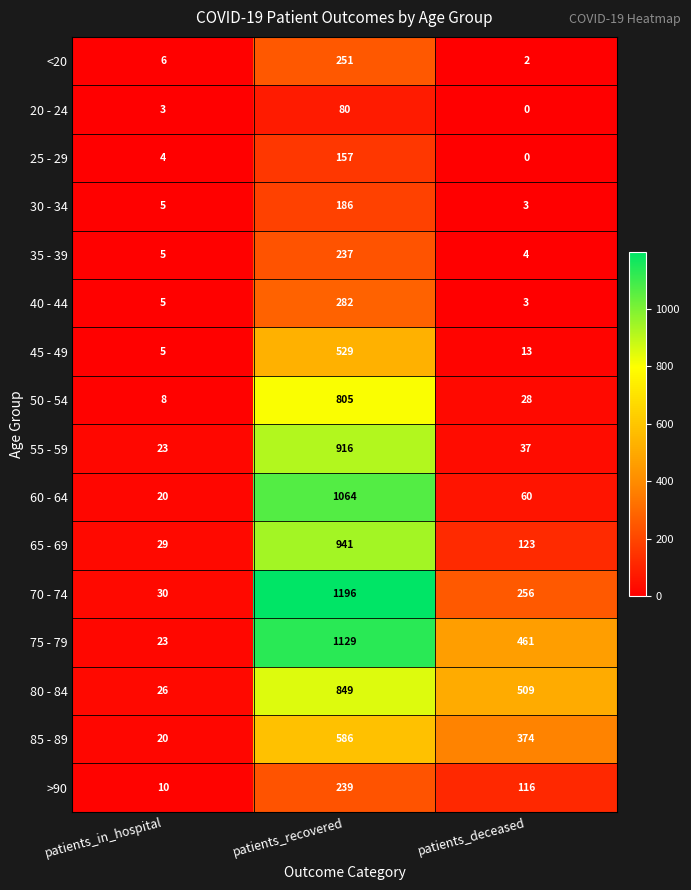

What is the difference between the maximum and minimum values in the 75 - 79 series?

1106